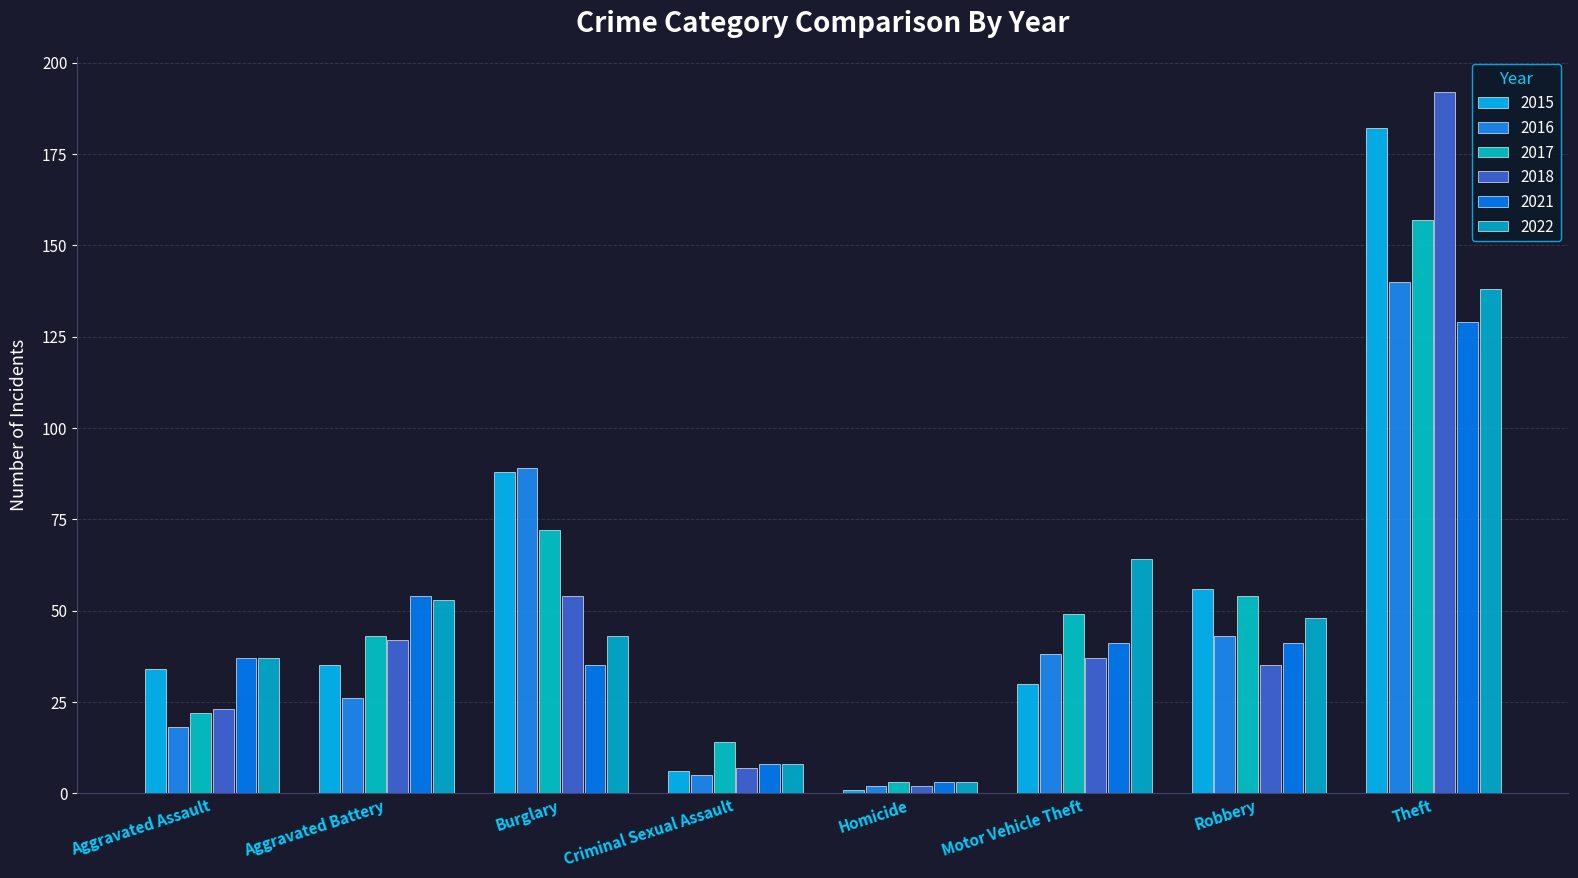

Count the number of data series in this chart.

6